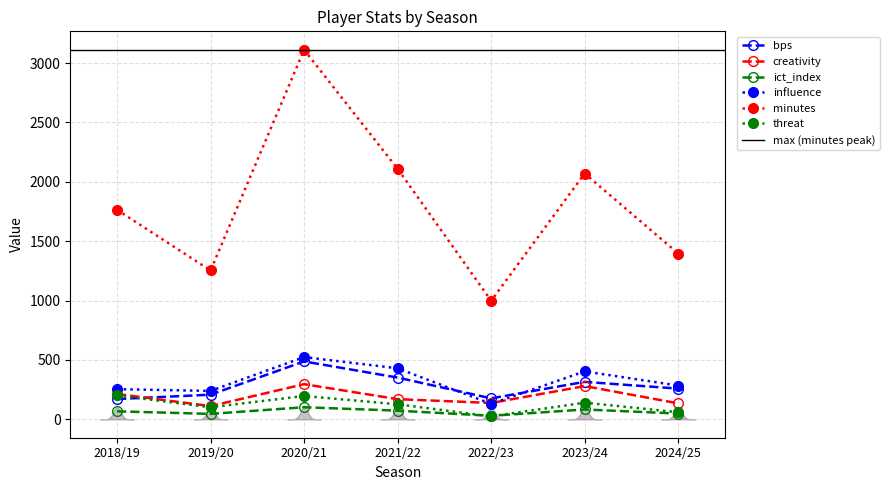

What is the greatest value displayed?

3112.0